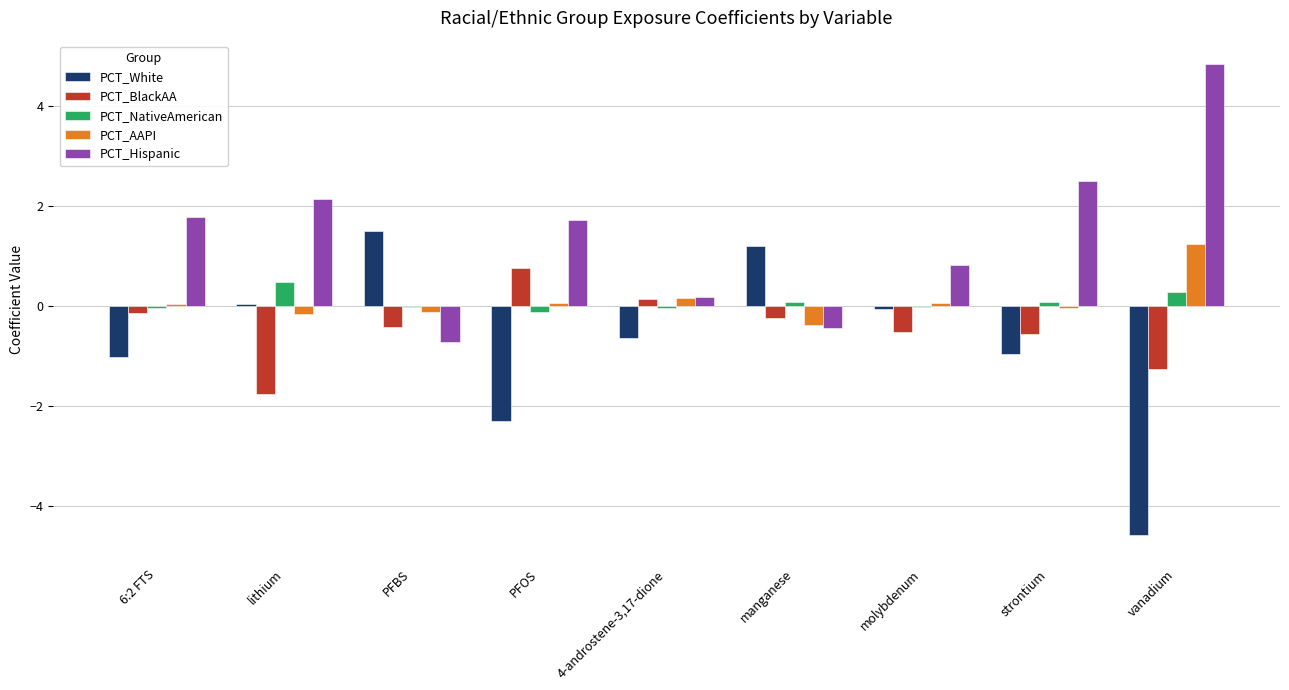

Which series changed the most between lithium and vanadium?

PCT_White